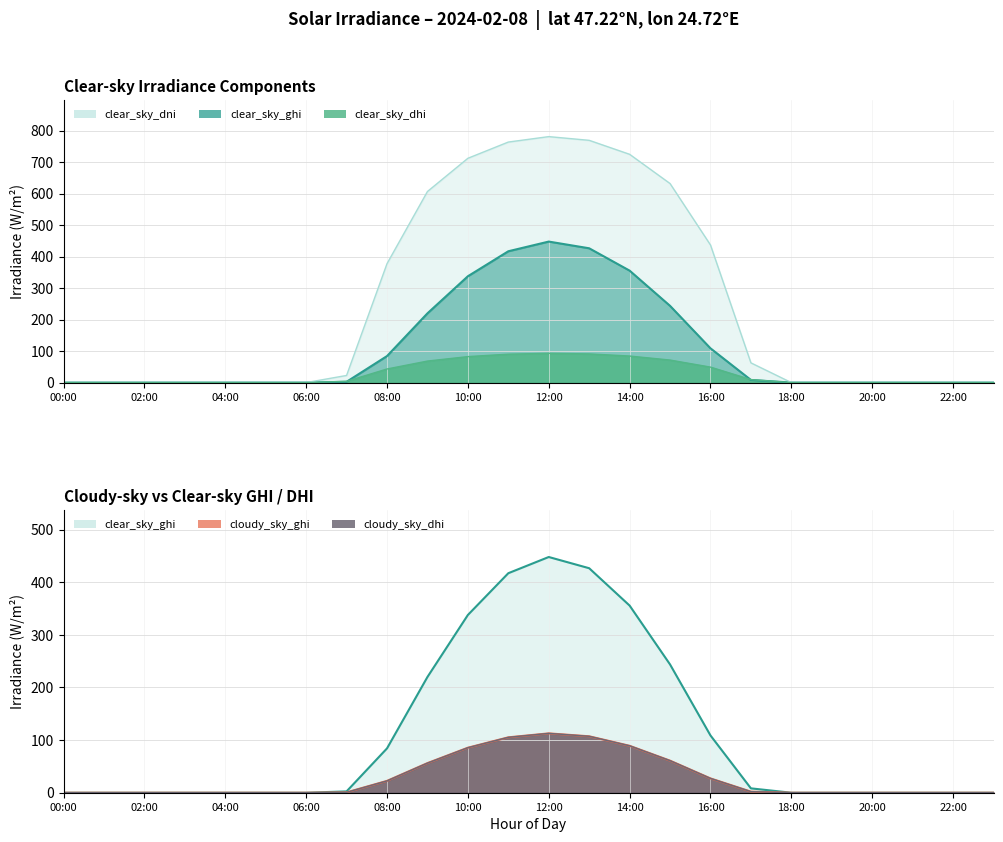

True or false: cloudy_sky_ghi has more than 0 interior local peaks.

True